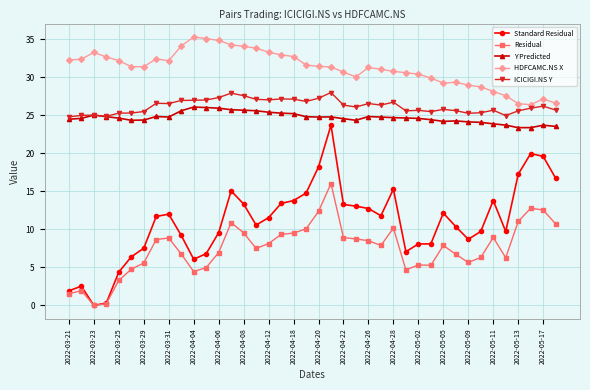

True or false: Residual has more than 1 interior local peaks.

True